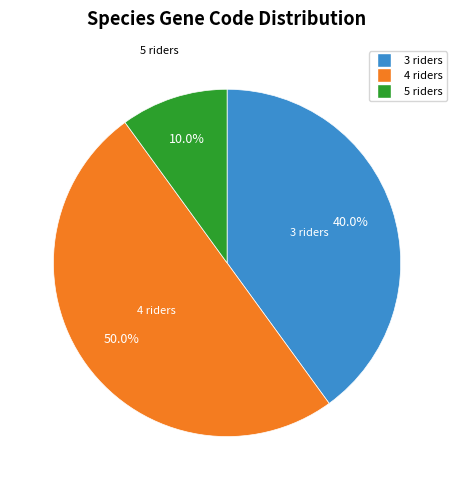

Does any single category account for the majority?

No